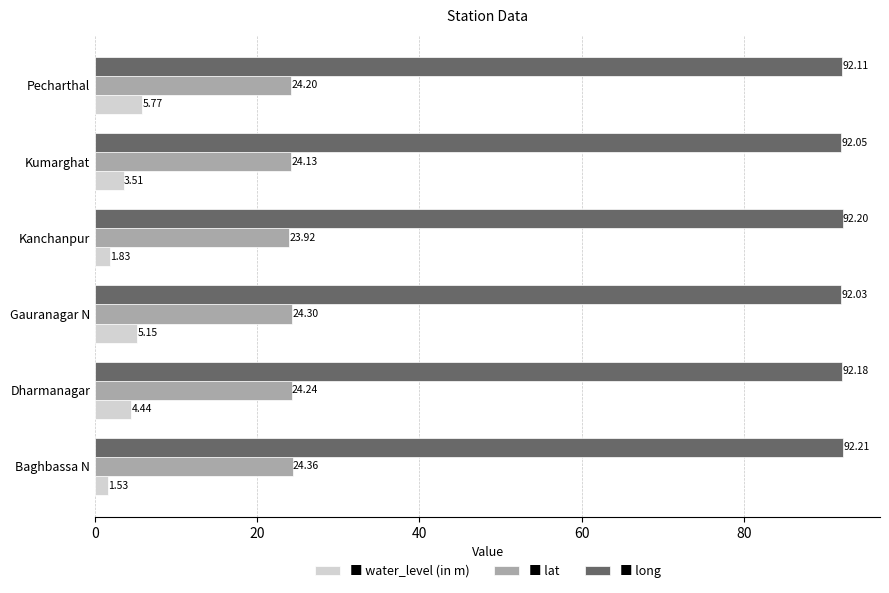

At which category is the sum across all series the highest?

Pecharthal